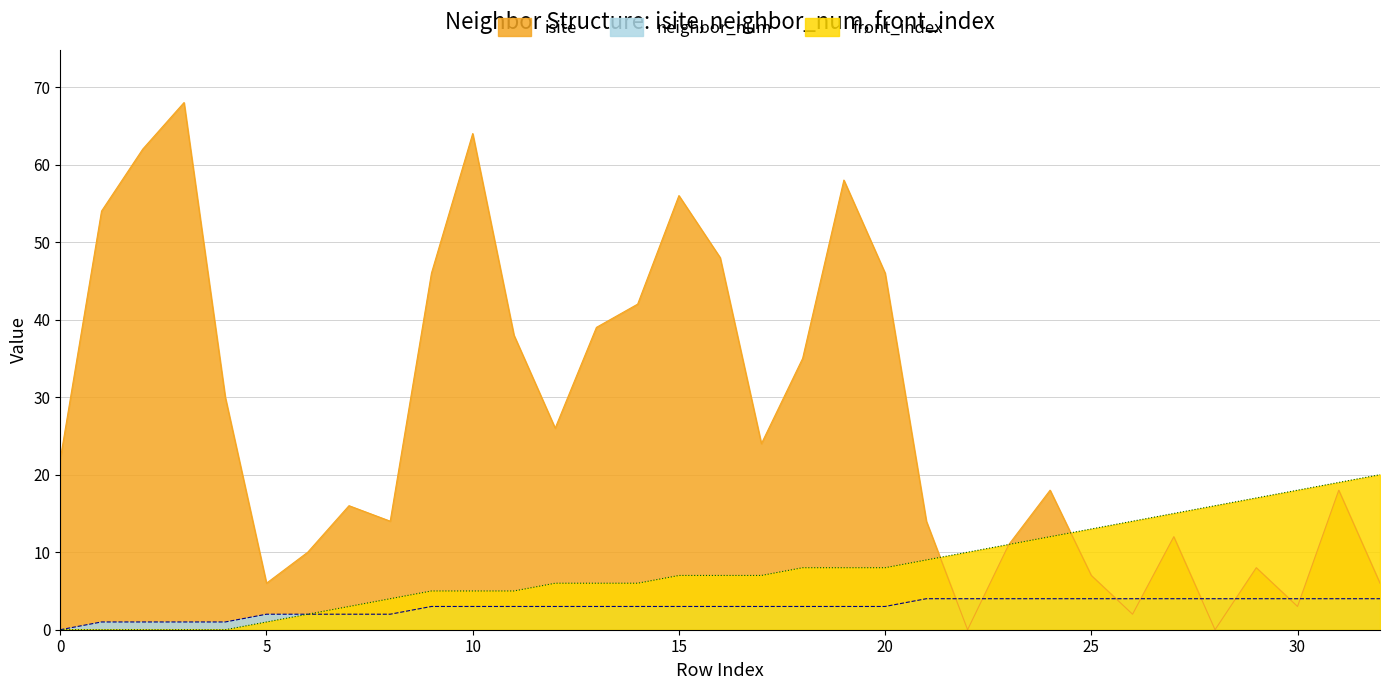

Which has a higher value, 12 or 28?

12